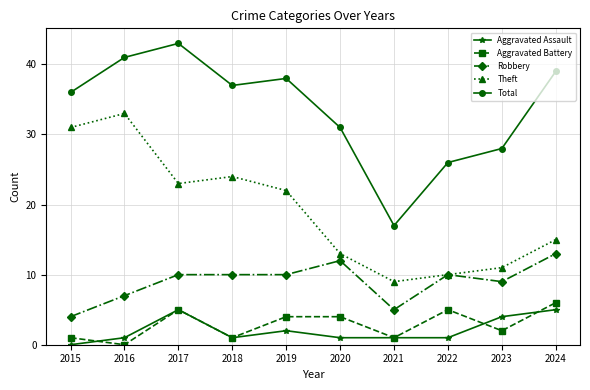

What is the spread (max minus min) of values at 2023?

26